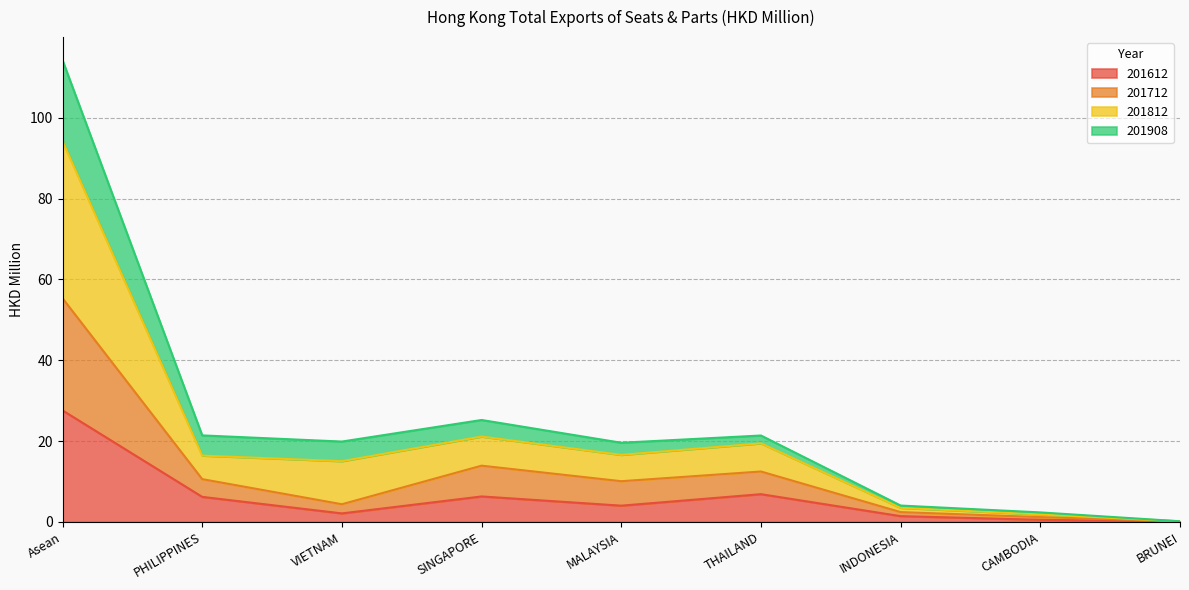

What is the label of the 9th point from the left?

BRUNEI